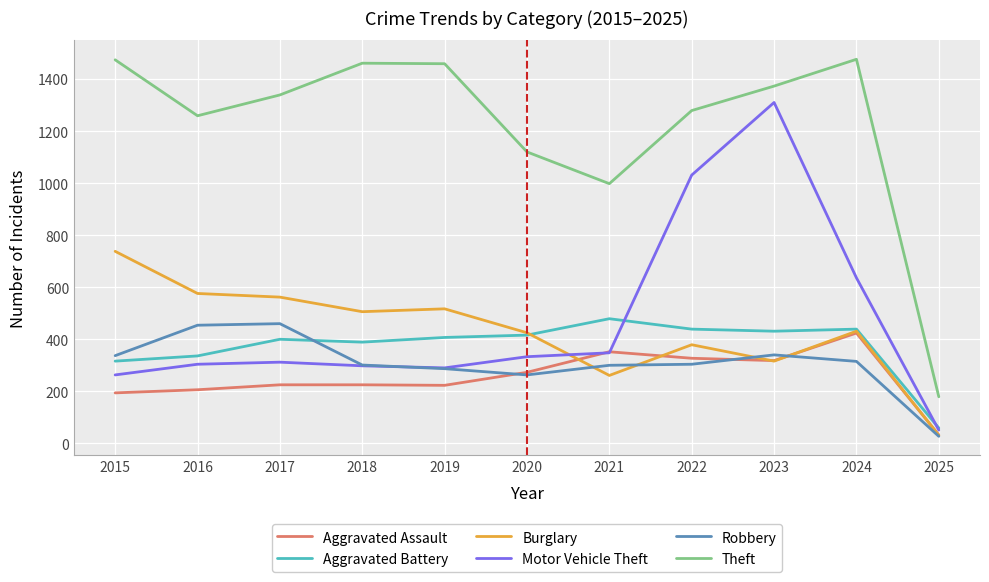

At which label does Motor Vehicle Theft reach its minimum?

2025